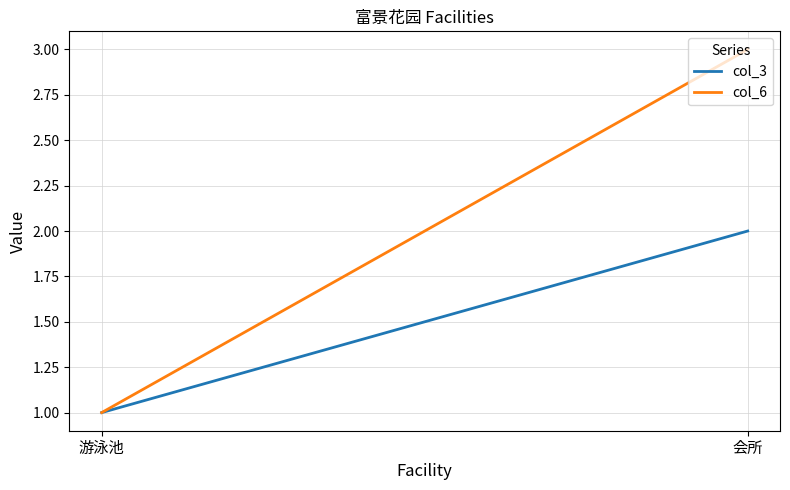

Which series has the largest range (max minus min)?

col_6